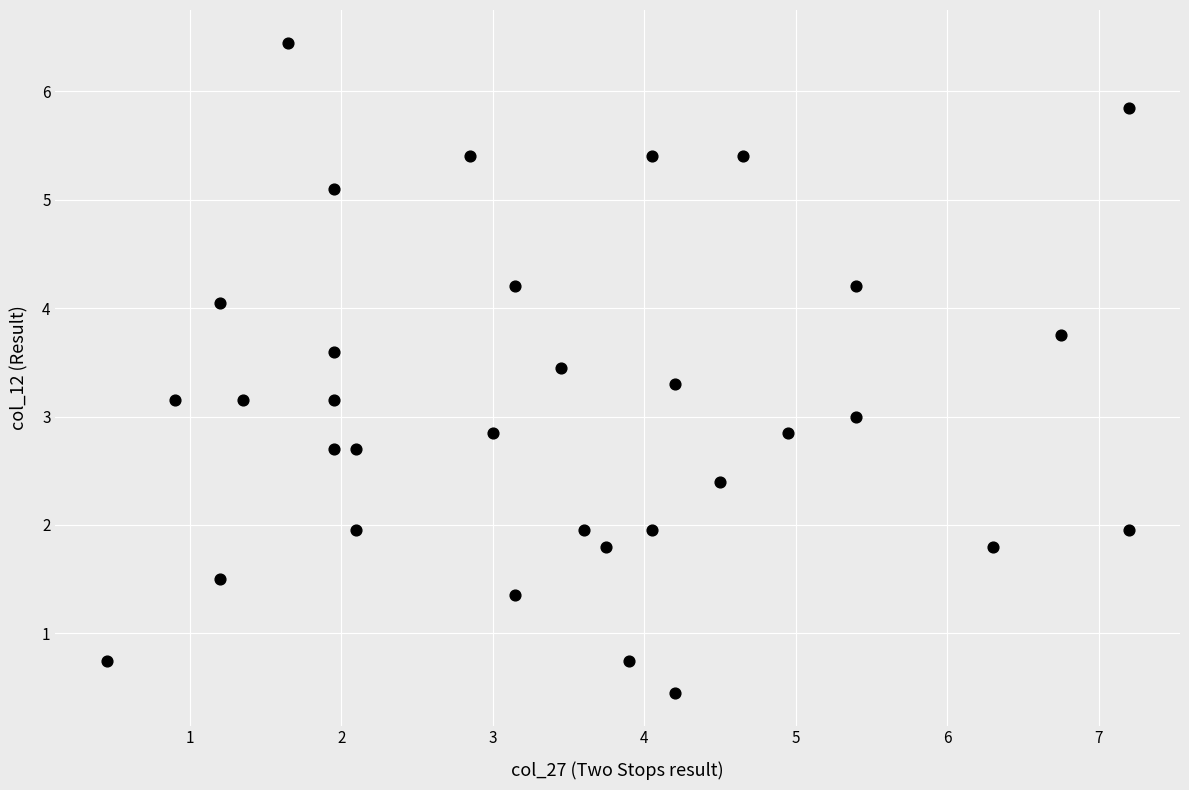

What is the range of Y values (max minus min)?

6.0